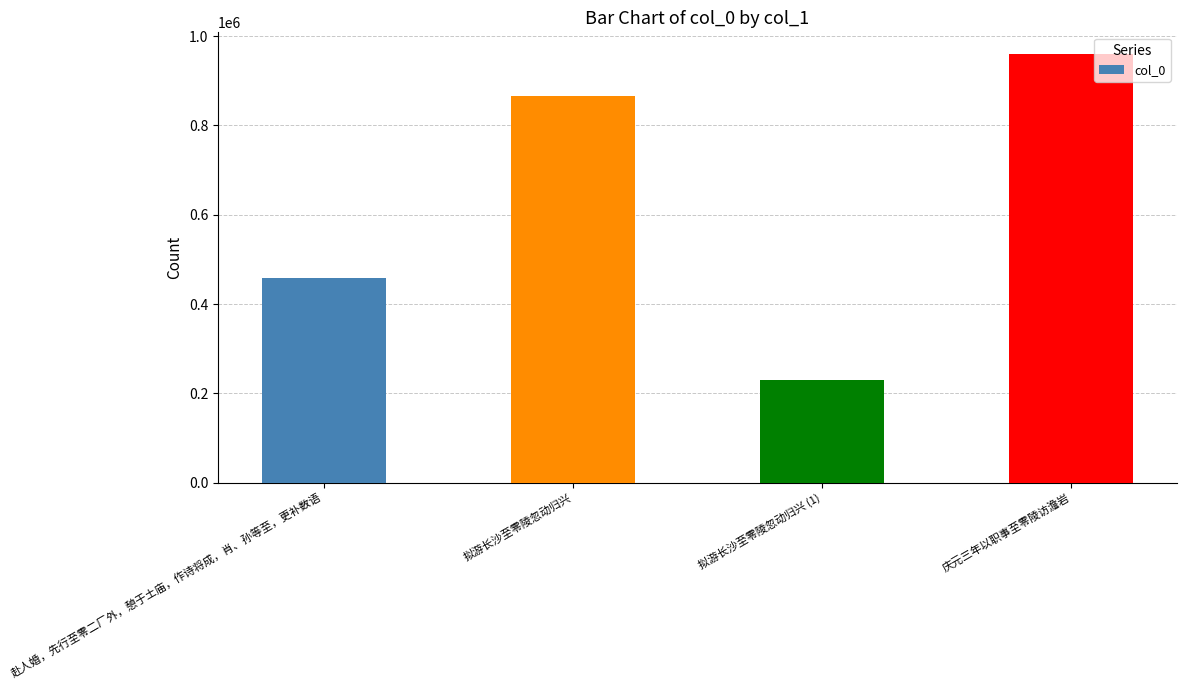

Rank the categories by value from highest to lowest.

庆元三年以职事至零陵访澹岩, 拟游长沙至零陵忽动归兴, 赴人婚，先行至零二厂外，憩于土庙，作诗将成，肖、孙等至，更补数语, 拟游长沙至零陵忽动归兴 (1)